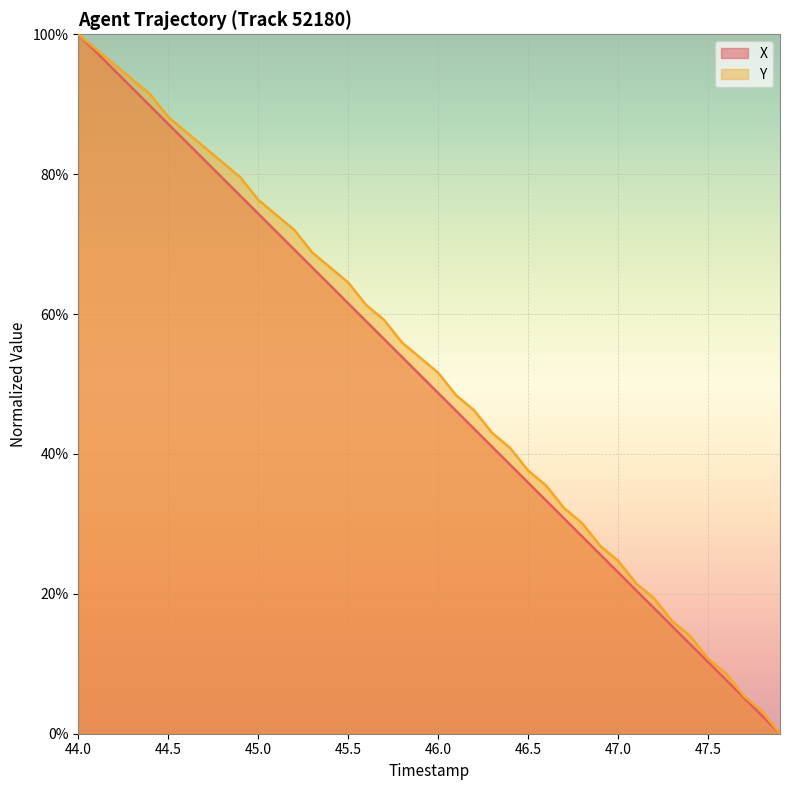

How many data points in Y are above 53?

20